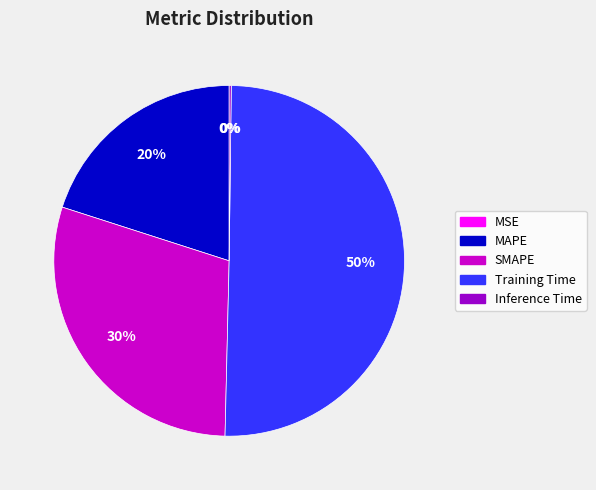

Is it true that SMAPE is 40% of the pie?

False